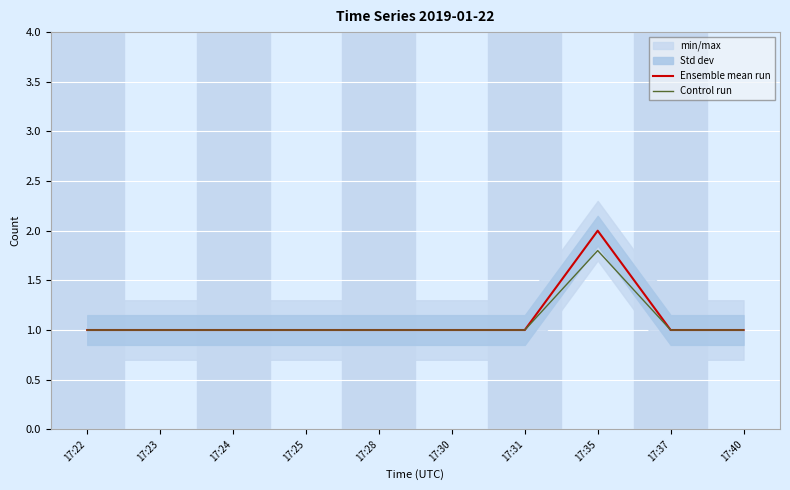

At which category does Ensemble mean run reach its first local peak?

17:35